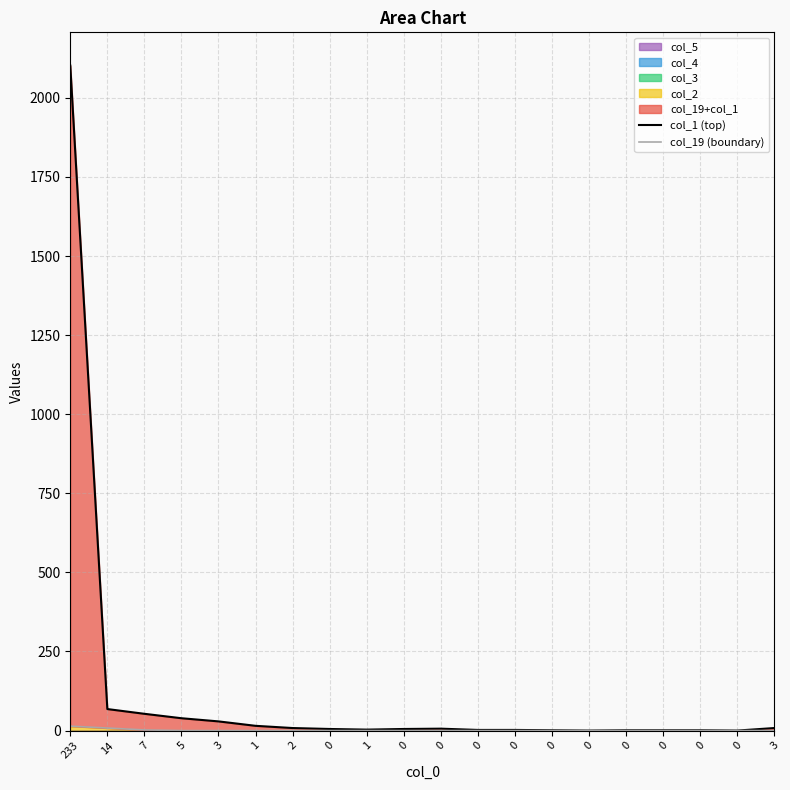

What is the highest value of the col_1 (top) series?

2102